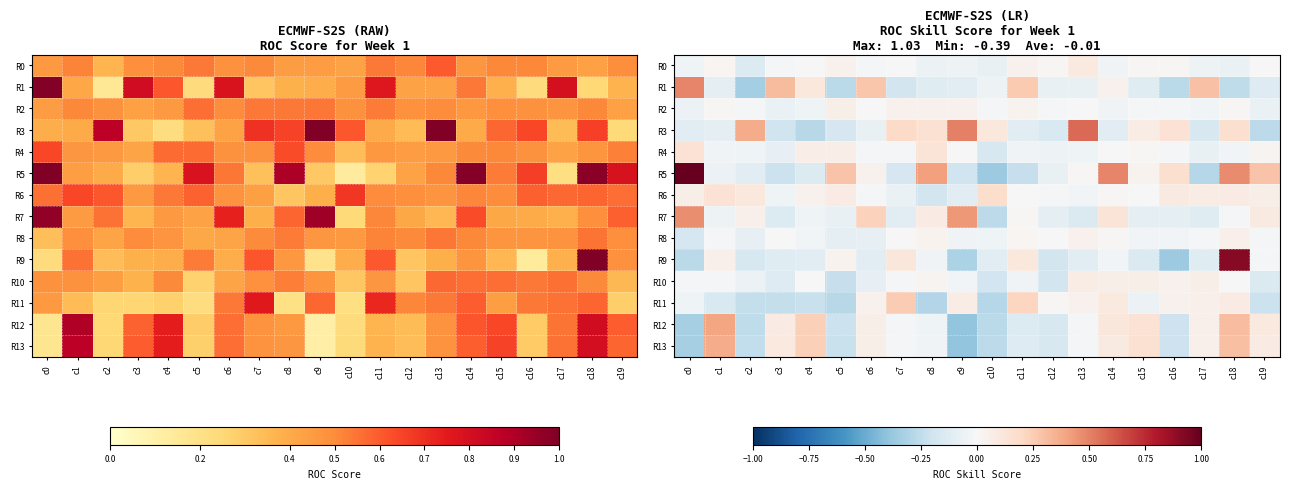

At how many categories does at least one series exceed 0?

20